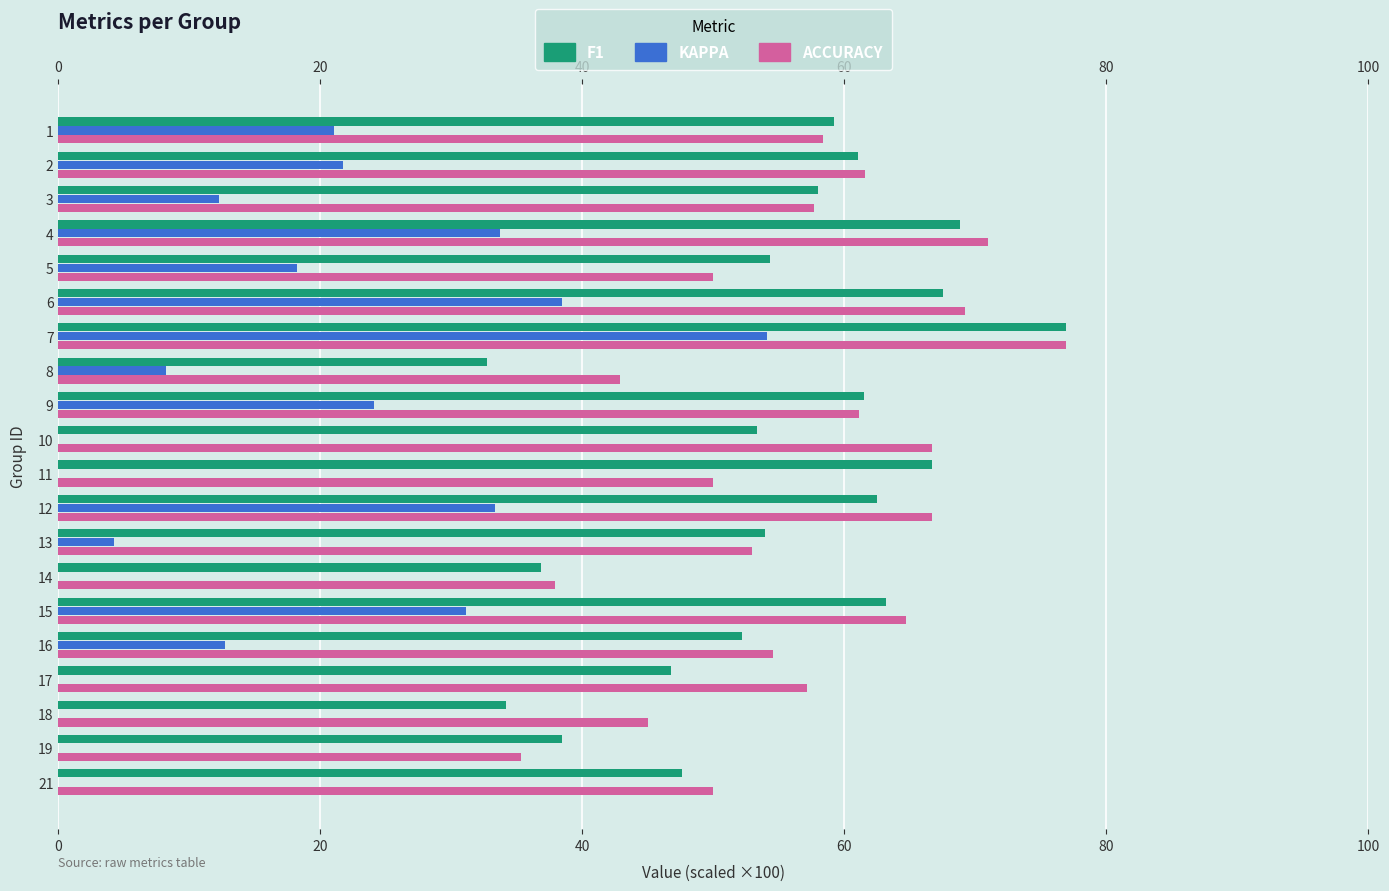

How many data points in accuracy are above 57?

11